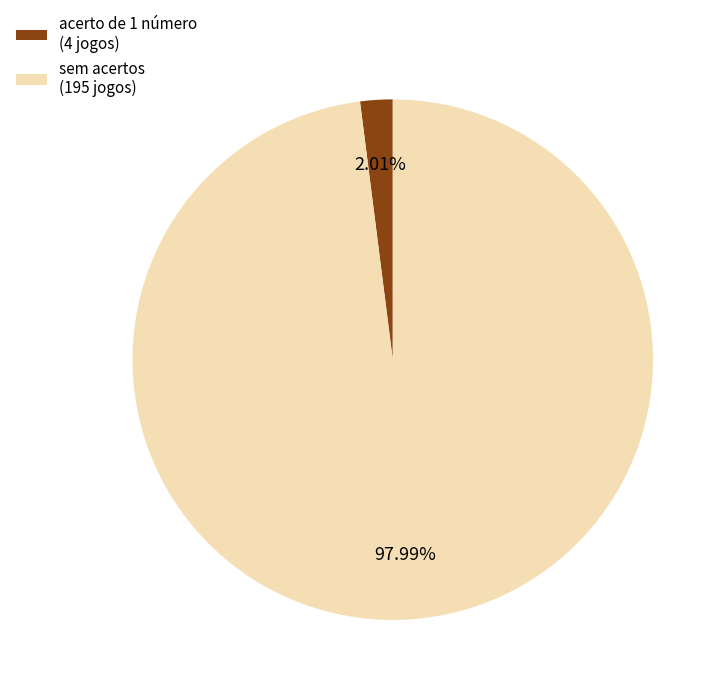

To the nearest percent, what is the average slice percentage?

50%